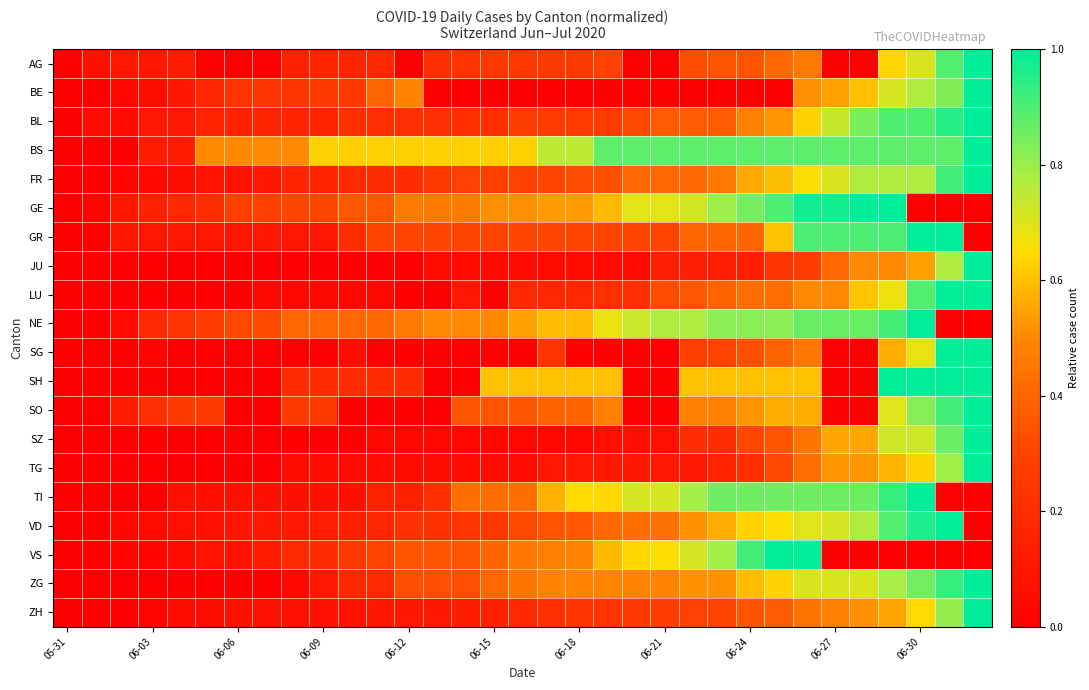

Reading right to left, extract all data points from this chart.

AG: 1.0	0.9	0.7	0.6	0.0	0.0	0.5	0.4	0.3	0.3	0.3	0.0	0.0	0.3	0.3	0.3	0.3	0.2	0.2	0.2	0.0	0.2	0.2	0.2	0.1	0.0	0.0	0.0	0.1	0.1	0.1	0.1	0.0
BE: 1.0	0.8	0.8	0.7	0.6	0.5	0.5	0.0	0.0	0.0	0.0	0.0	0.0	0.0	0.0	0.0	0.0	0.0	0.0	0.0	0.5	0.4	0.3	0.3	0.2	0.2	0.2	0.2	0.1	0.1	0.0	0.0	0.0
BL: 1.0	0.9	0.9	0.9	0.8	0.7	0.6	0.5	0.5	0.4	0.4	0.4	0.3	0.3	0.3	0.3	0.3	0.2	0.2	0.2	0.2	0.2	0.2	0.2	0.2	0.2	0.2	0.2	0.1	0.1	0.1	0.1	0.0
BS: 1.0	0.9	0.9	0.9	0.9	0.9	0.9	0.9	0.9	0.9	0.9	0.9	0.9	0.9	0.8	0.8	0.6	0.6	0.6	0.6	0.6	0.6	0.6	0.6	0.5	0.5	0.5	0.5	0.1	0.1	0.0	0.0	0.0
FR: 1.0	0.9	0.8	0.8	0.8	0.7	0.7	0.6	0.6	0.5	0.4	0.4	0.4	0.3	0.3	0.3	0.3	0.3	0.3	0.3	0.2	0.2	0.2	0.2	0.2	0.1	0.1	0.1	0.1	0.0	0.0	0.0	0.0
GE: 0.0	0.0	0.0	1.0	1.0	1.0	1.0	0.9	0.8	0.8	0.7	0.7	0.7	0.6	0.5	0.5	0.5	0.5	0.5	0.5	0.5	0.4	0.4	0.3	0.3	0.3	0.3	0.2	0.2	0.2	0.1	0.0	0.0
GR: 0.0	1.0	1.0	0.9	0.9	0.9	0.9	0.6	0.4	0.4	0.4	0.3	0.3	0.3	0.3	0.3	0.3	0.3	0.3	0.3	0.3	0.3	0.2	0.1	0.1	0.1	0.1	0.1	0.1	0.1	0.1	0.0	0.0
JU: 1.0	0.8	0.5	0.5	0.5	0.4	0.3	0.2	0.1	0.1	0.1	0.1	0.0	0.0	0.0	0.0	0.0	0.0	0.0	0.0	0.0	0.0	0.0	0.0	0.0	0.0	0.0	0.0	0.0	0.0	0.0	0.0	0.0
LU: 1.0	1.0	0.9	0.7	0.6	0.5	0.5	0.4	0.4	0.4	0.4	0.3	0.2	0.2	0.2	0.2	0.2	0.0	0.1	0.0	0.0	0.0	0.0	0.0	0.0	0.0	0.0	0.0	0.0	0.0	0.0	0.0	0.0
NE: 0.0	0.0	1.0	0.9	0.9	0.9	0.9	0.8	0.8	0.8	0.8	0.8	0.7	0.7	0.6	0.6	0.5	0.5	0.5	0.5	0.5	0.4	0.4	0.4	0.4	0.3	0.3	0.3	0.2	0.2	0.0	0.0	0.0
SG: 1.0	1.0	0.7	0.6	0.0	0.0	0.5	0.4	0.3	0.3	0.3	0.0	0.0	0.0	0.0	0.2	0.0	0.0	0.0	0.0	0.0	0.0	0.1	0.0	0.0	0.0	0.0	0.0	0.0	0.0	0.0	0.0	0.0
SH: 1.0	1.0	1.0	1.0	0.0	0.0	0.6	0.6	0.6	0.6	0.6	0.0	0.0	0.6	0.6	0.6	0.6	0.6	0.0	0.0	0.2	0.2	0.2	0.2	0.2	0.0	0.0	0.0	0.0	0.0	0.0	0.0	0.0
SO: 1.0	0.9	0.8	0.7	0.0	0.0	0.6	0.6	0.5	0.5	0.5	0.0	0.0	0.5	0.4	0.4	0.3	0.3	0.3	0.0	0.0	0.0	0.0	0.3	0.3	0.0	0.0	0.3	0.3	0.2	0.1	0.0	0.0
SZ: 1.0	0.9	0.7	0.7	0.6	0.6	0.4	0.3	0.3	0.2	0.2	0.1	0.1	0.1	0.0	0.0	0.0	0.0	0.0	0.0	0.0	0.0	0.0	0.0	0.0	0.0	0.0	0.0	0.0	0.0	0.0	0.0	0.0
TG: 1.0	0.8	0.6	0.6	0.5	0.5	0.4	0.3	0.2	0.2	0.1	0.1	0.1	0.1	0.1	0.1	0.1	0.1	0.1	0.1	0.1	0.1	0.1	0.1	0.1	0.0	0.0	0.0	0.0	0.0	0.0	0.0	0.0
TI: 0.0	0.0	1.0	0.9	0.9	0.9	0.9	0.9	0.9	0.9	0.8	0.7	0.7	0.6	0.6	0.6	0.4	0.4	0.4	0.2	0.1	0.1	0.1	0.1	0.1	0.1	0.1	0.1	0.1	0.0	0.0	0.0	0.0
VD: 0.0	1.0	1.0	0.9	0.8	0.7	0.7	0.7	0.6	0.6	0.5	0.4	0.4	0.4	0.4	0.3	0.3	0.3	0.2	0.2	0.2	0.2	0.1	0.1	0.1	0.1	0.1	0.1	0.1	0.0	0.0	0.0	0.0
VS: 0.0	0.0	0.0	0.0	0.0	0.0	1.0	1.0	0.9	0.8	0.7	0.7	0.6	0.6	0.5	0.5	0.5	0.4	0.3	0.3	0.3	0.3	0.2	0.2	0.2	0.1	0.1	0.1	0.1	0.0	0.0	0.0	0.0
ZG: 1.0	0.9	0.9	0.8	0.7	0.7	0.7	0.6	0.6	0.5	0.5	0.5	0.5	0.5	0.5	0.5	0.4	0.4	0.3	0.3	0.3	0.2	0.2	0.1	0.0	0.0	0.0	0.0	0.0	0.0	0.0	0.0	0.0
ZH: 1.0	0.8	0.6	0.5	0.5	0.5	0.4	0.4	0.4	0.3	0.3	0.3	0.3	0.2	0.2	0.2	0.2	0.2	0.1	0.1	0.1	0.1	0.1	0.1	0.1	0.1	0.1	0.1	0.0	0.0	0.0	0.0	0.0